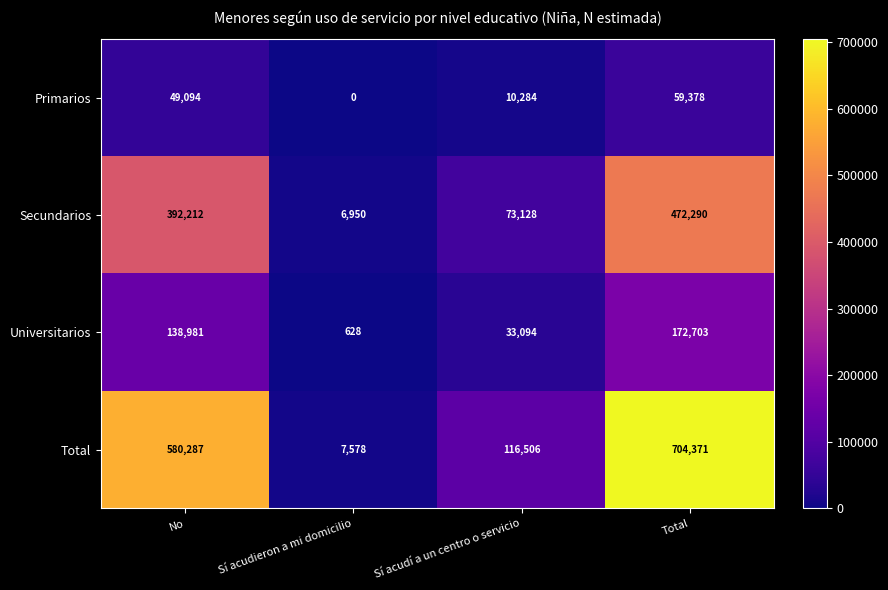

The Primarios series shows 0 at Sí acudieron a mi domicilio. True or false?

True